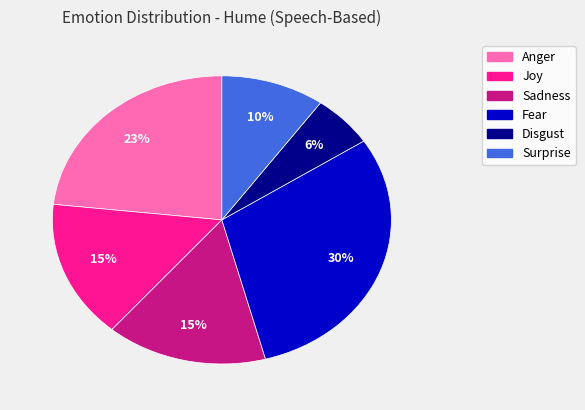

Count the number of slices in the pie.

6